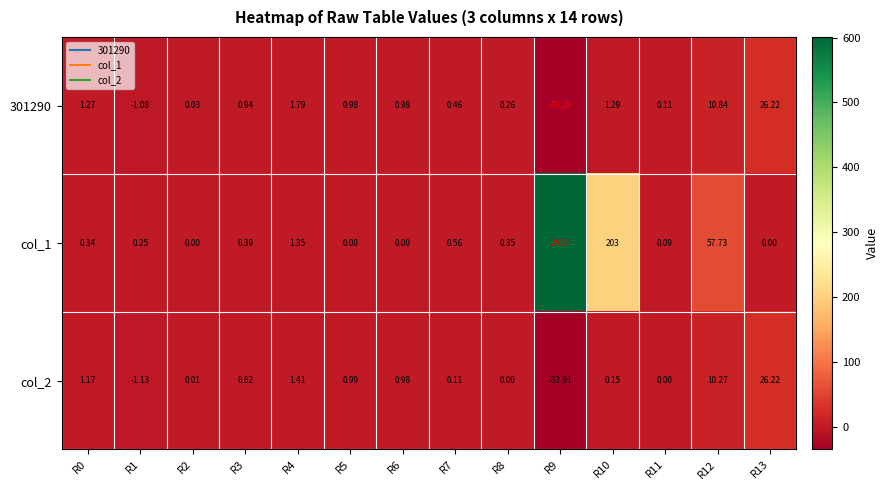

Is the value of 301290 at R8 greater than the value of col_1 at R4?

No